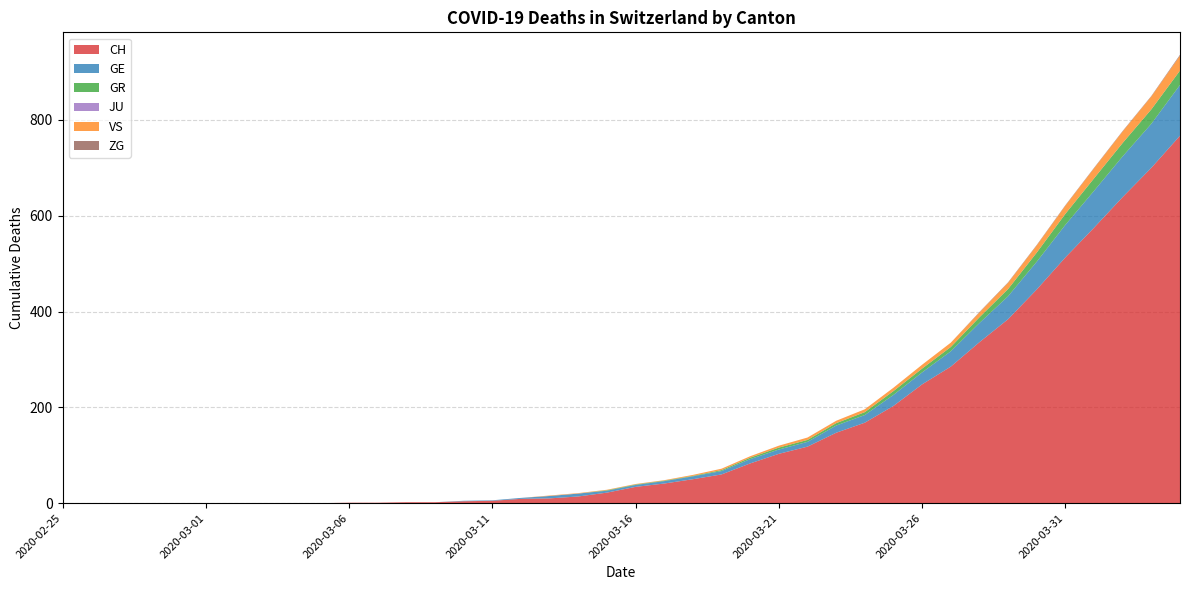

Reading left to right, what are all the values shown in this chart?

CH: 0	0	0	0	0	0	0	0	0	0	1	1	2	2	4	5	9	10	14	22	34	41	50	60	83	103	118	147	168	203	248	285	336	384	446	513	575	639	700	767
GE: 0	0	0	0	0	0	0	0	0	0	0	0	0	0	1	1	2	5	6	4	4	5	6	7	9	9	10	15	16	23	25	32	40	48	58	68	77	85	92	106
GR: 0	0	0	0	0	0	0	0	0	0	0	0	0	0	0	0	0	0	0	1	1	1	1	2	3	4	4	5	6	8	8	9	12	15	19	23	26	28	30	30
JU: 0	0	0	0	0	0	0	0	0	0	0	0	0	0	0	0	0	0	0	0	0	0	0	0	0	0	0	0	0	0	0	0	0	0	0	0	0	0	0	0
VS: 0	0	0	0	0	0	0	0	0	0	0	0	0	0	0	0	0	1	1	1	1	1	2	3	3	4	5	5	6	7	8	9	10	13	15	17	21	24	27	31
ZG: 0	0	0	0	0	0	0	0	0	0	0	0	0	0	0	0	0	0	0	0	0	0	0	0	0	0	0	0	0	0	0	0	1	1	1	1	1	1	1	2